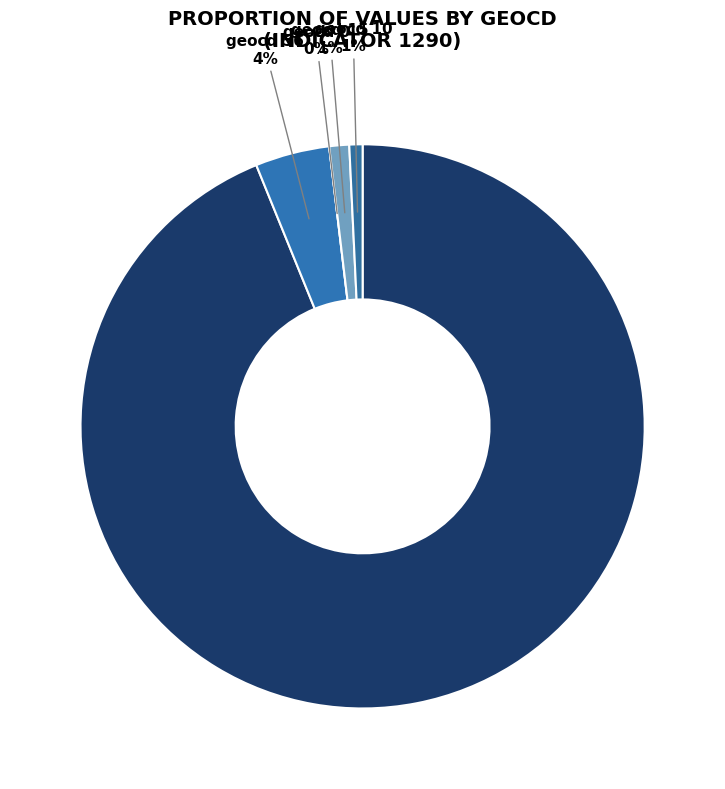

To the nearest percent, what portion does geocd_1234 represent?

94%